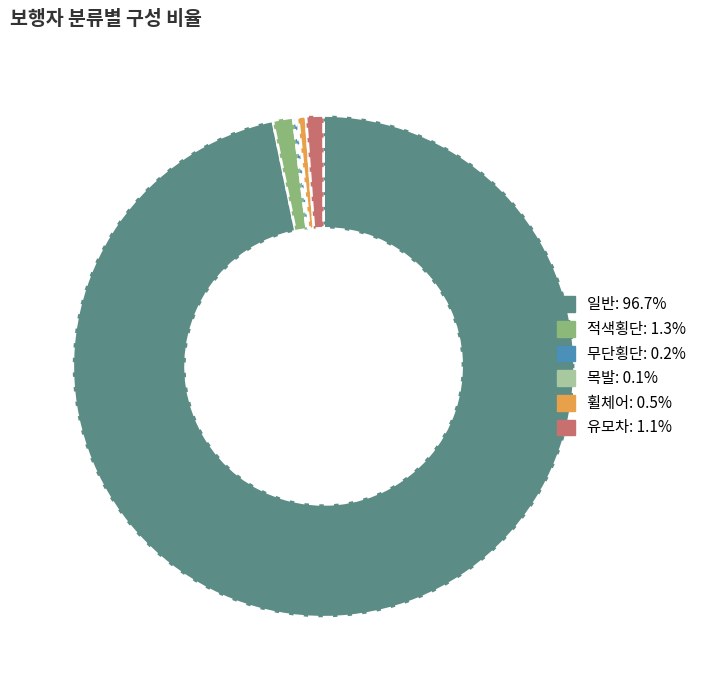

What is the largest slice in the pie chart?

일반